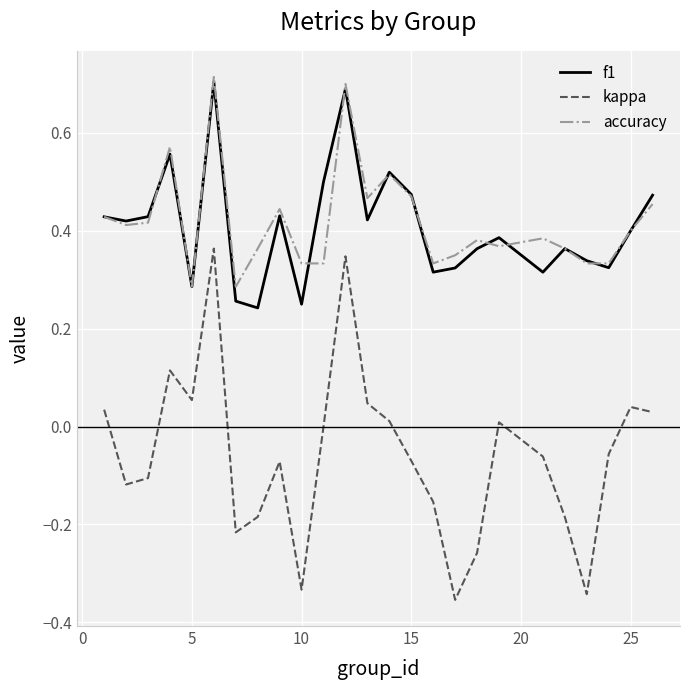

True or false: f1 and kappa cross at least once.

False